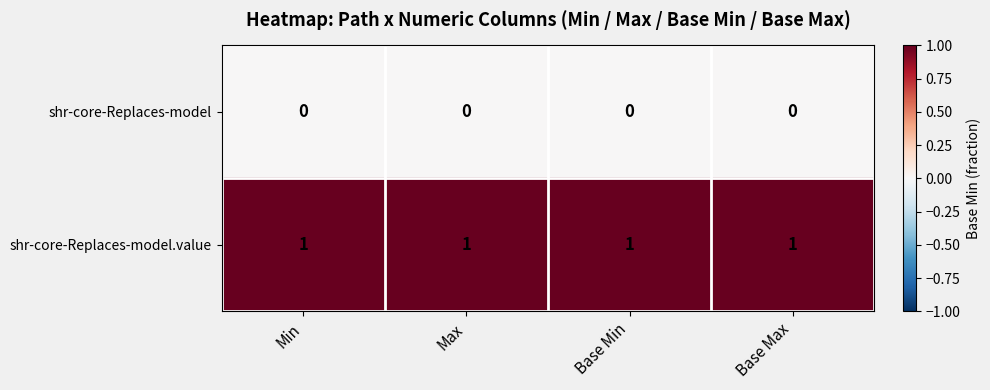

Rank the series by their average value, from lowest to highest.

shr-core-Replaces-model, shr-core-Replaces-model.value